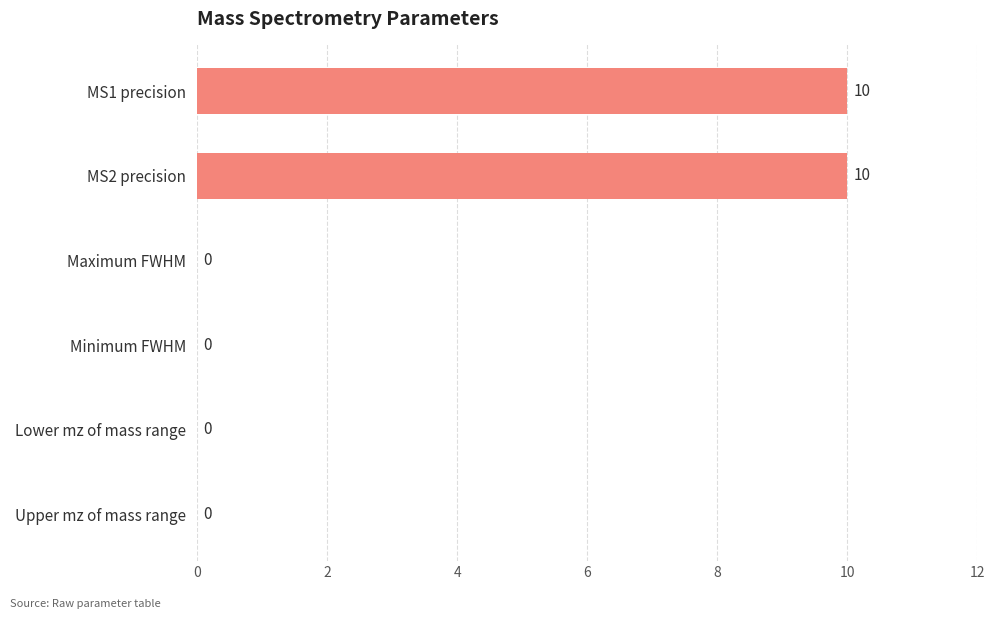

How many values are above zero?

2